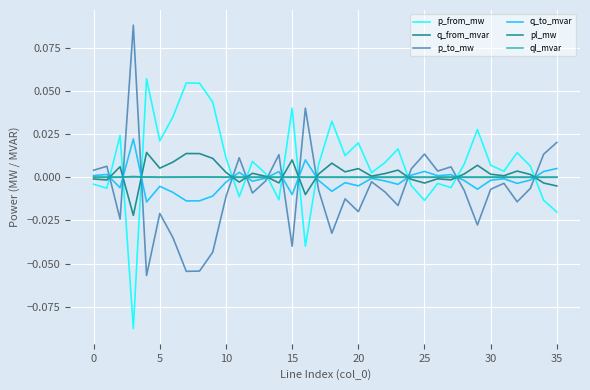

Rank the series by their maximum value, from highest to lowest.

p_to_mw, p_from_mw, q_to_mvar, q_from_mvar, pl_mw, ql_mvar